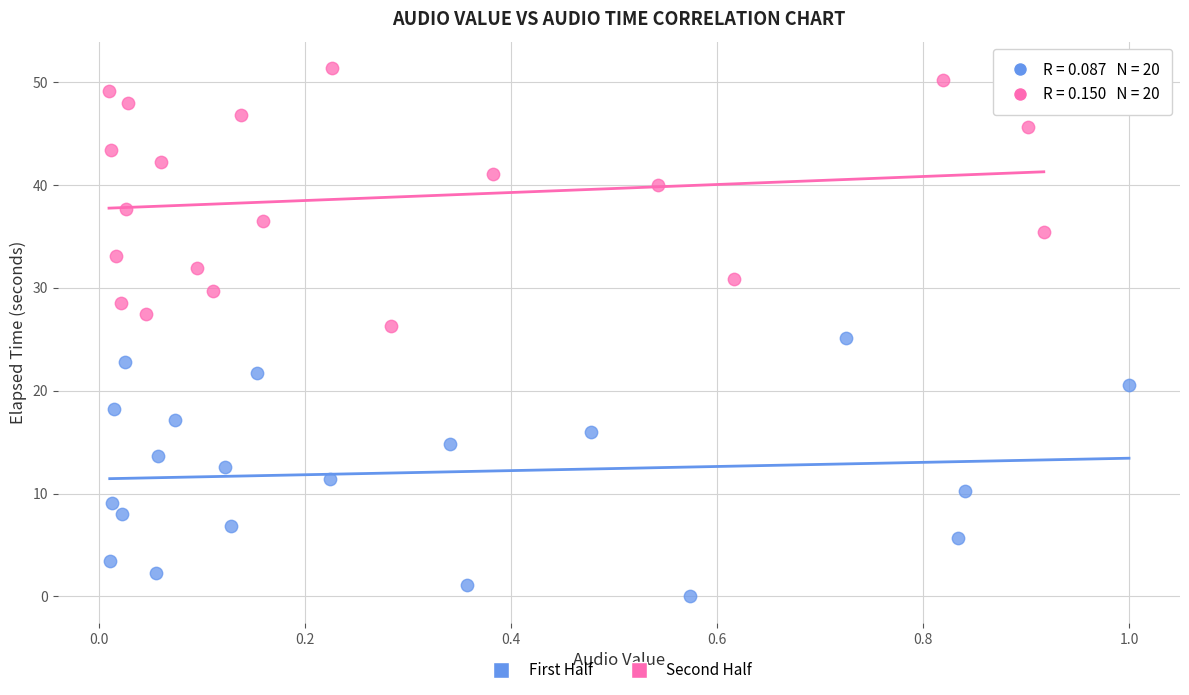

Which series has the largest Y range (max minus min)?

Second Half